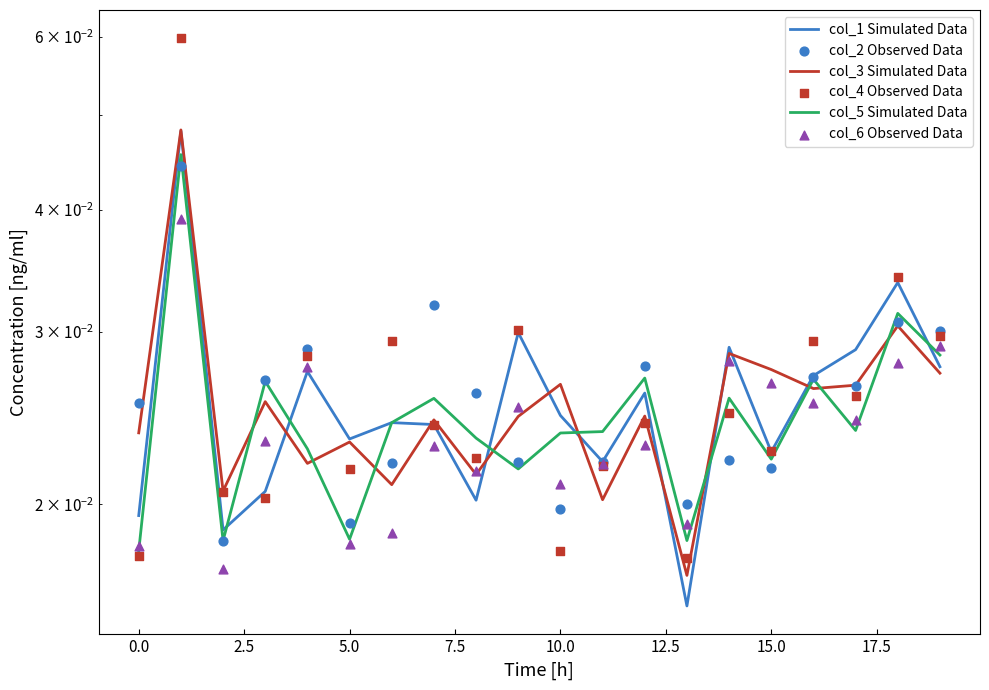

Which series has the largest Y range (max minus min)?

col_4 Observed Data